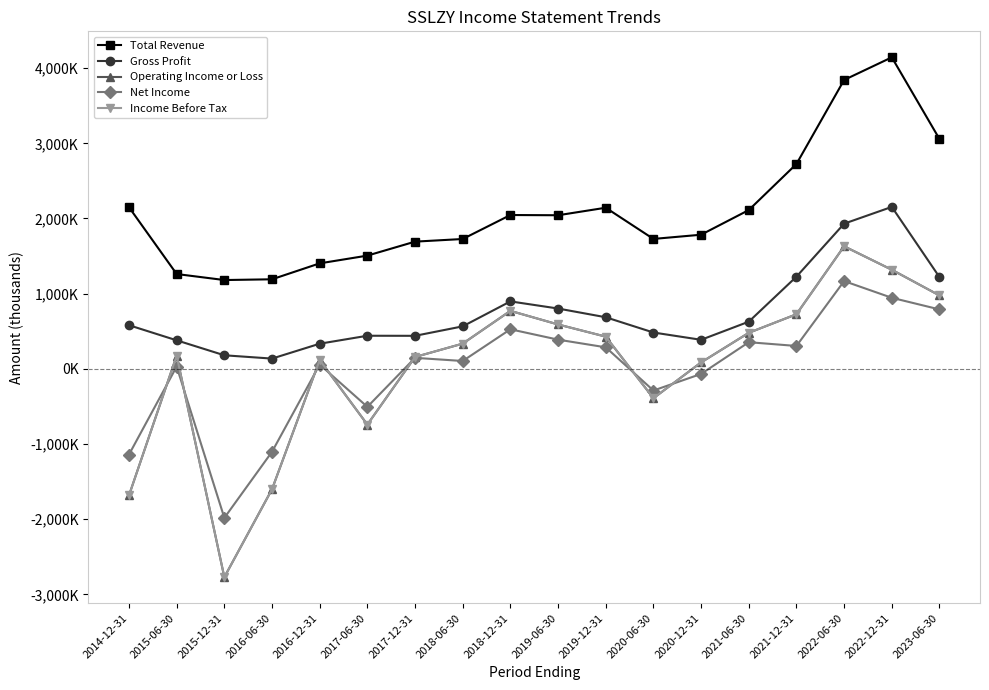

How many interior local peaks does the Gross Profit series have?

3